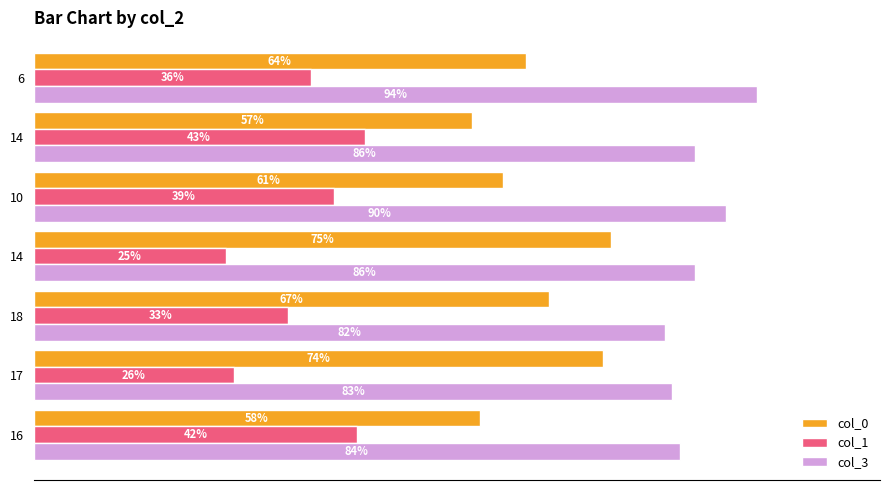

What are all the series names shown in the legend?

col_0, col_1, col_3